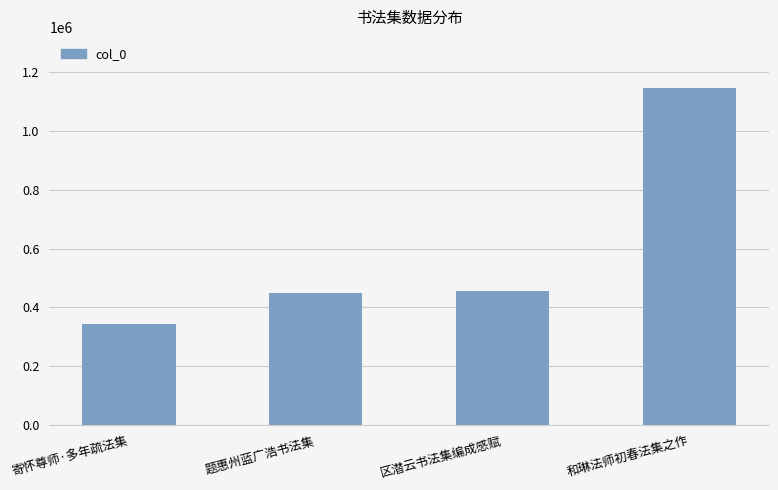

What is the smallest value displayed?

342734